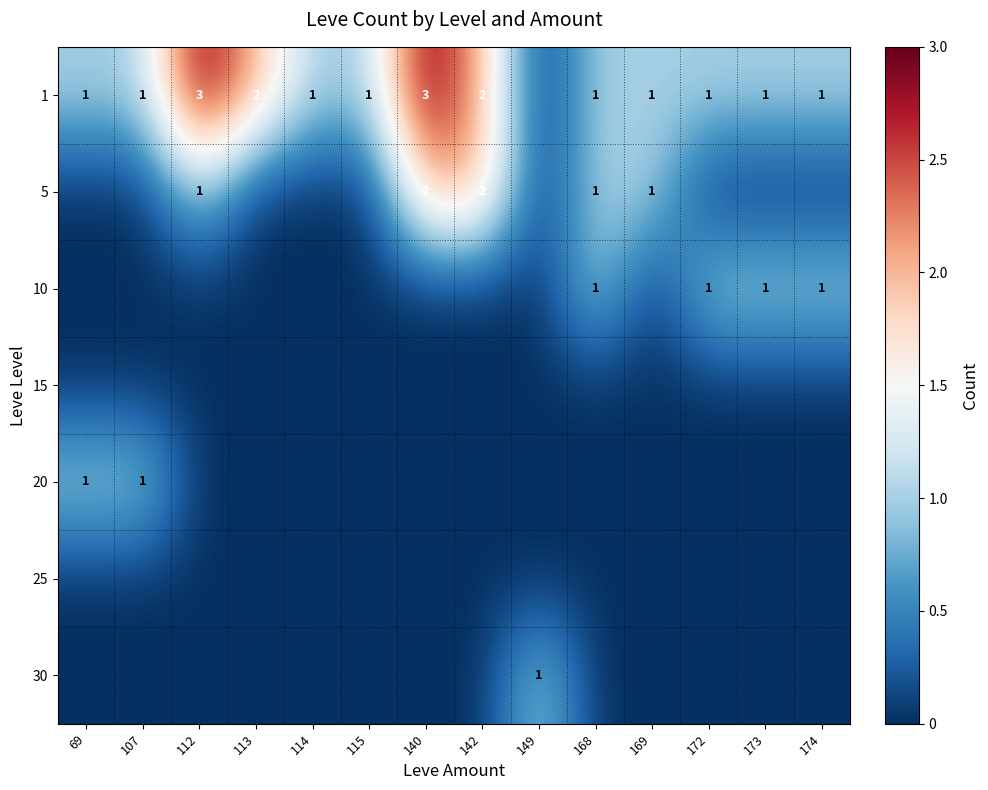

At which category does the chart reach its peak across all series?

112